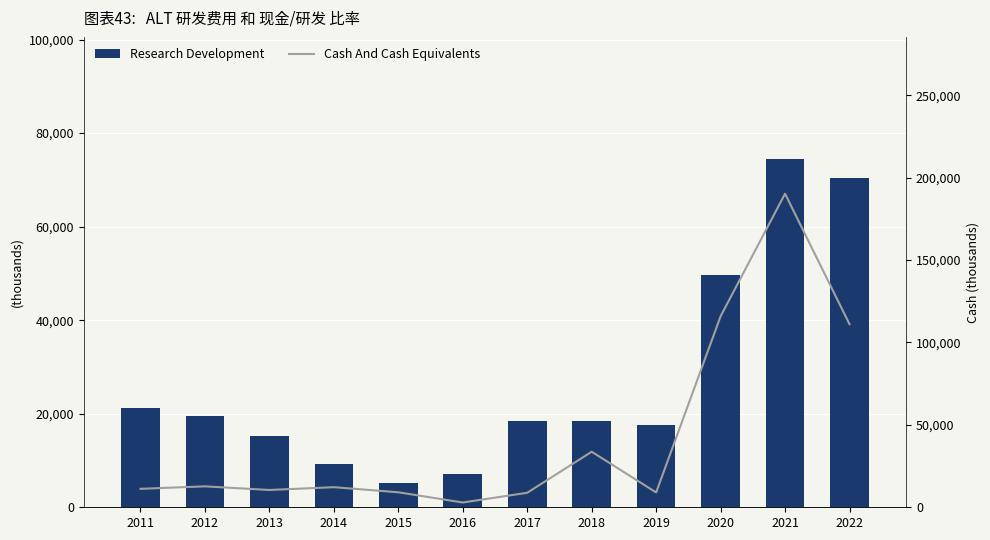

What is the total value across all series at 2011?

32400